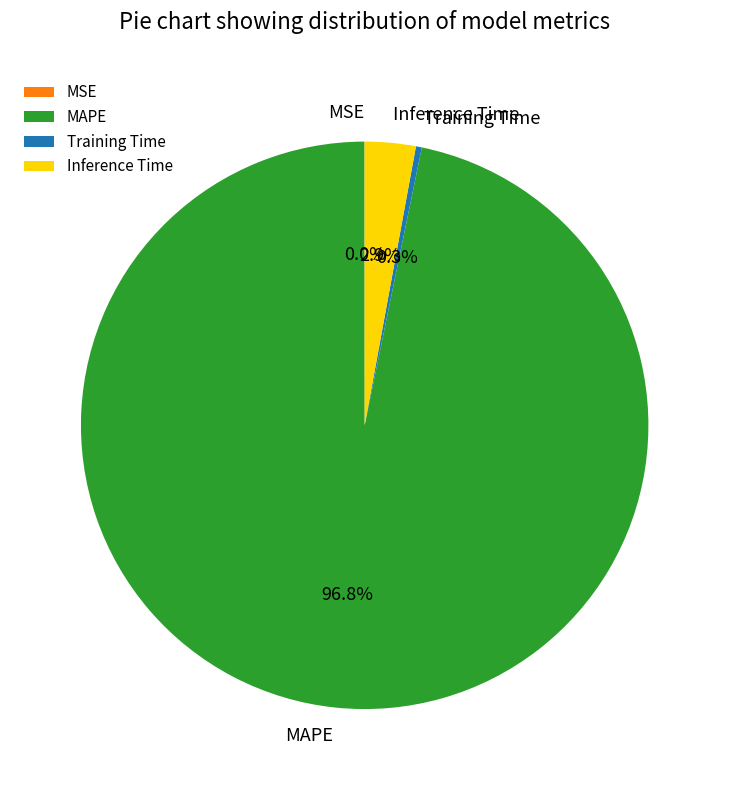

What is the largest slice in the pie chart?

MAPE